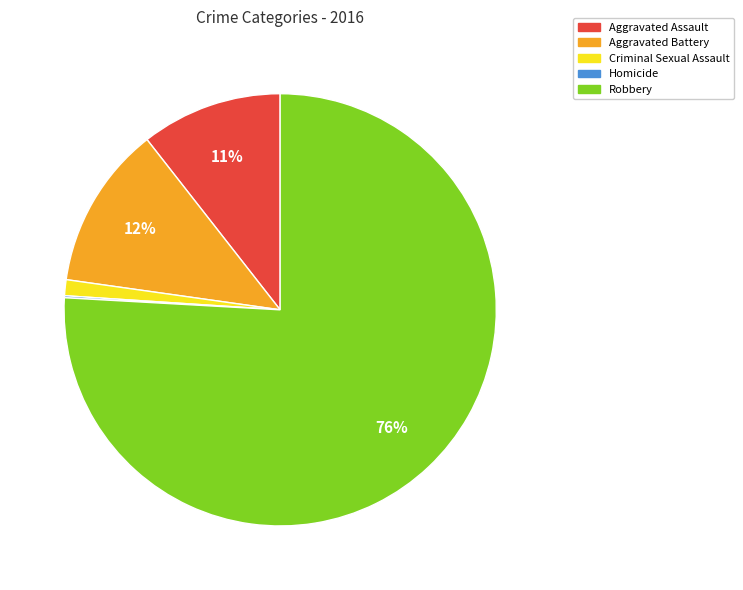

Which category has the biggest portion of the pie?

Robbery